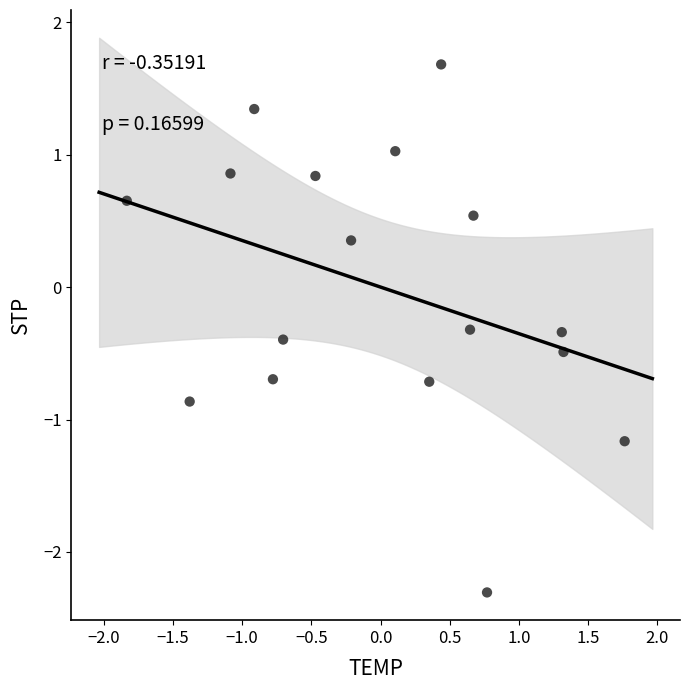

What is the range of Y values (max minus min)?

4.0